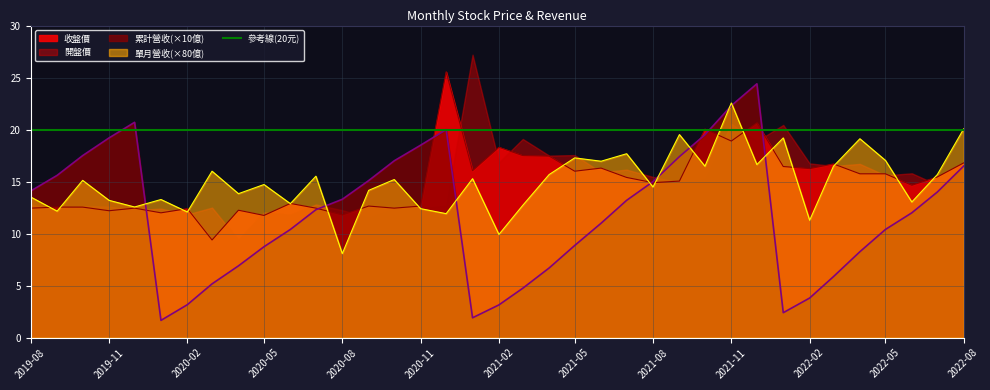

At which category does 累計營收(億) reach its first local valley?

2020-01